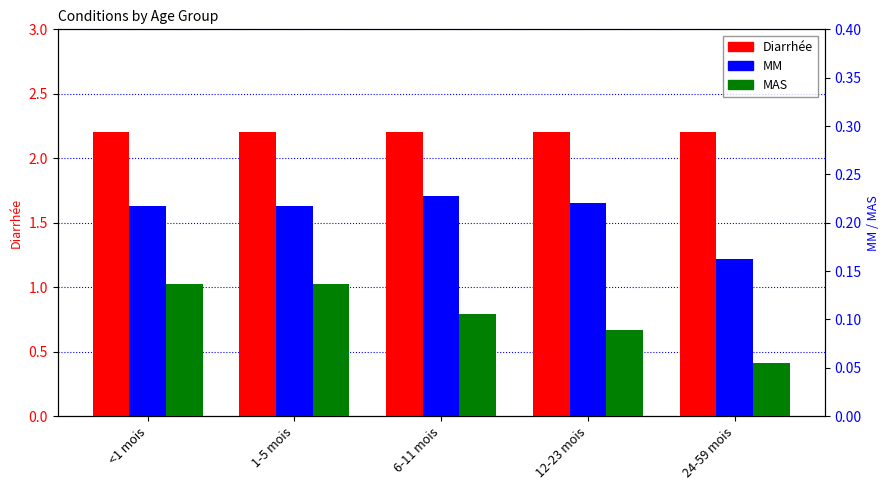

What is the value of the MM bar at the 3rd from the left?

0.2